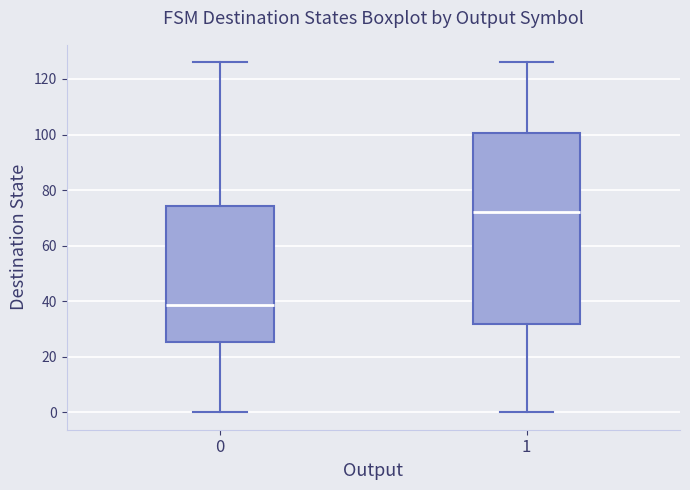

Which box's median line is the lowest?

0